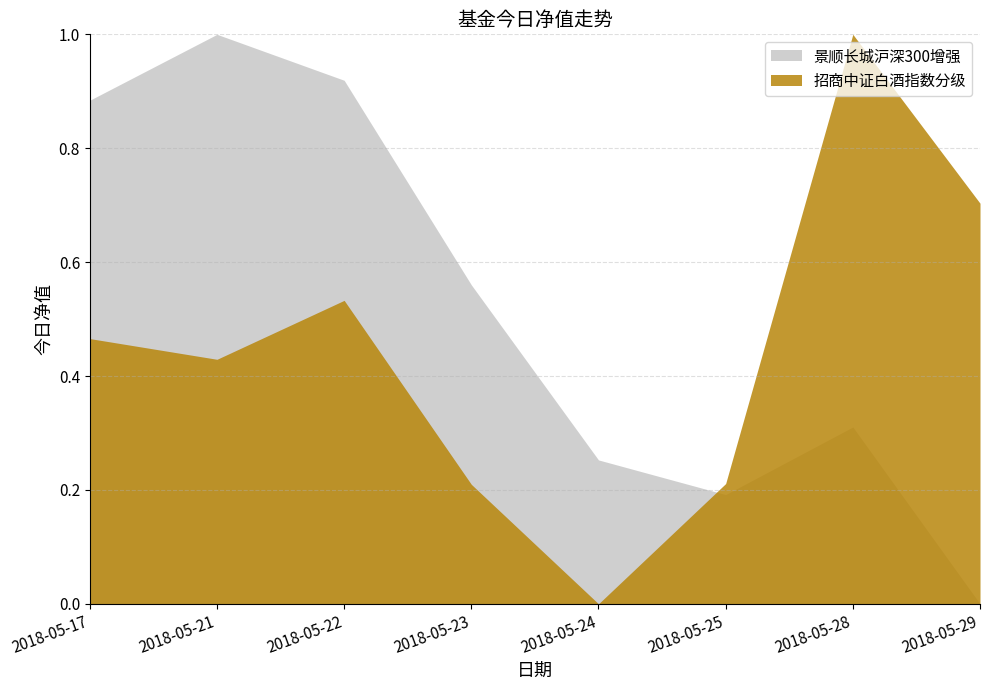

What is the difference between the 招商中证白酒指数分级 values at 2018-05-17 and 2018-05-24?

0.5